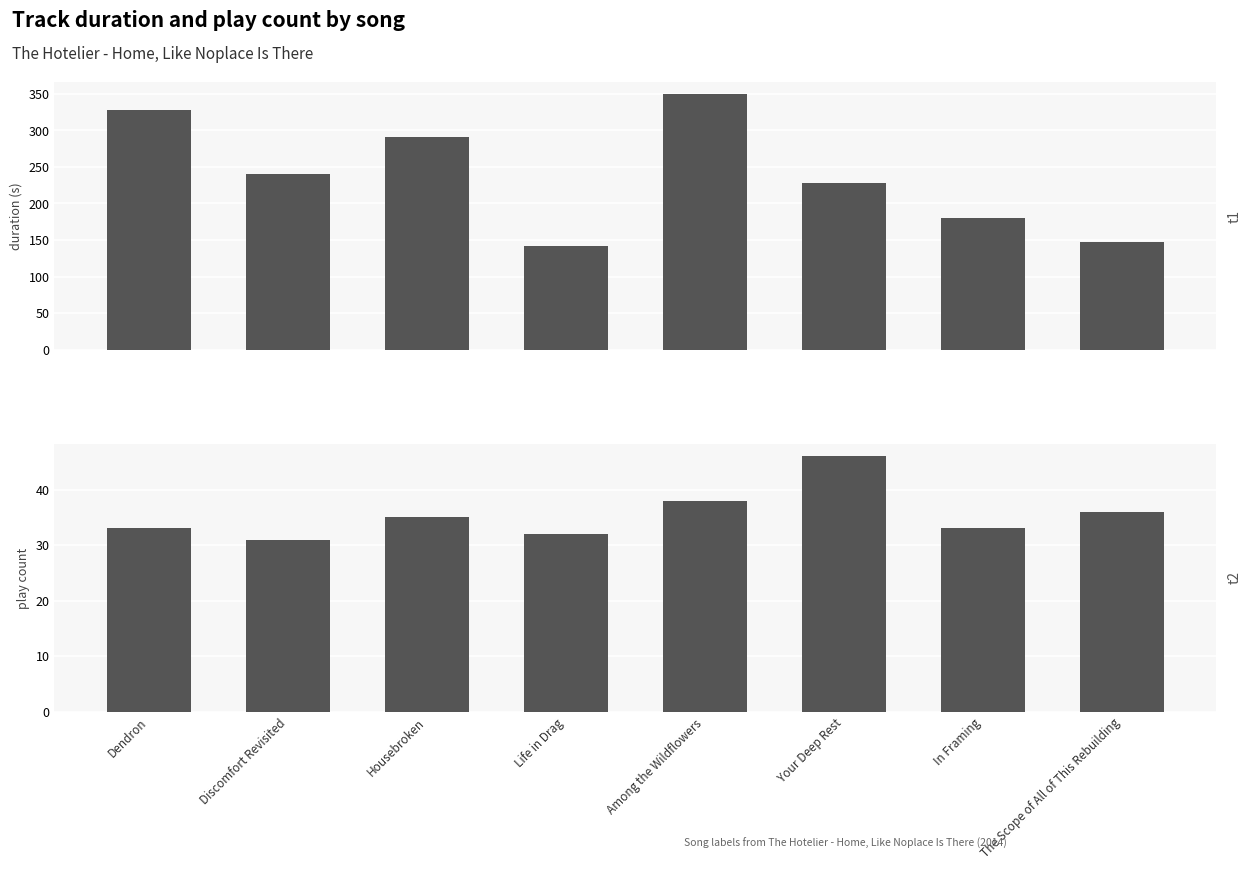

How many distinct data groups are displayed?

2